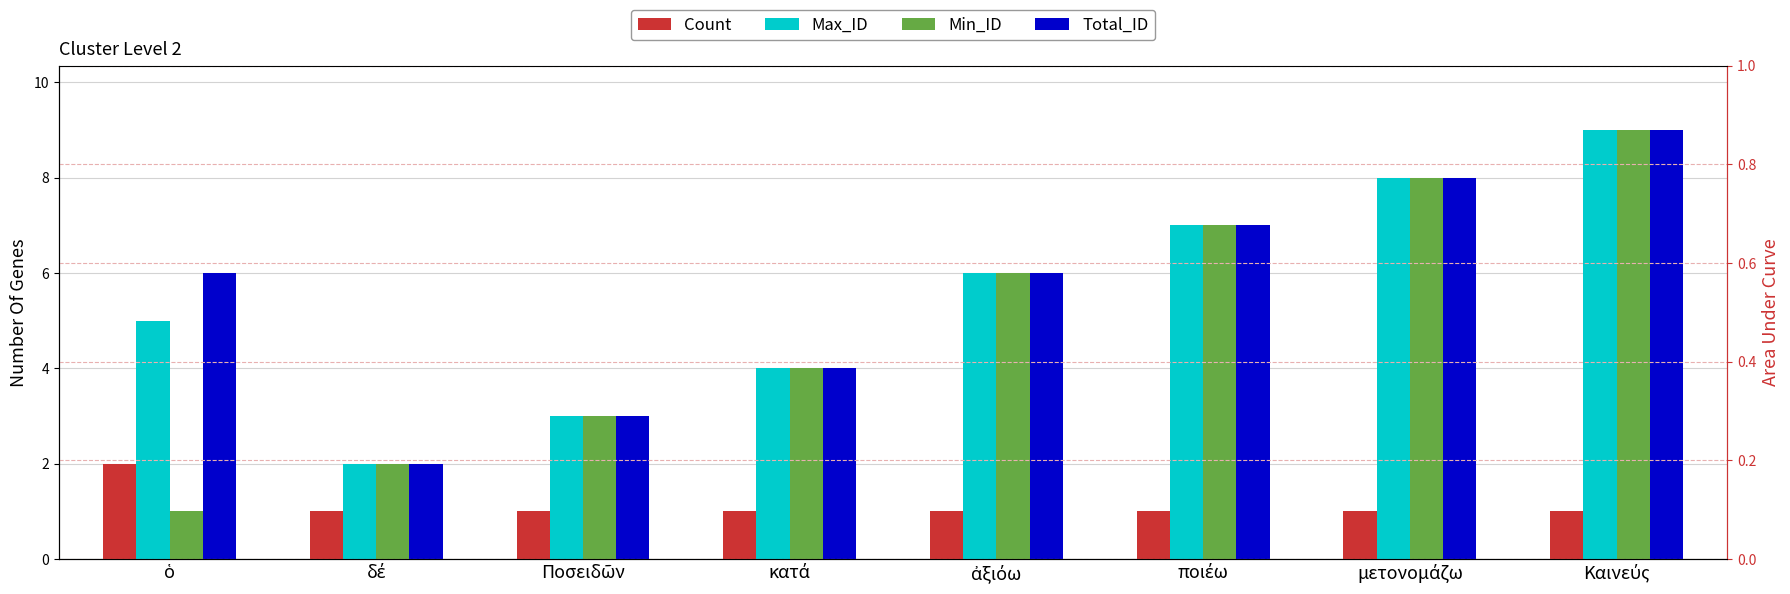

What is the spread (max minus min) of values at Ποσειδῶν?

2